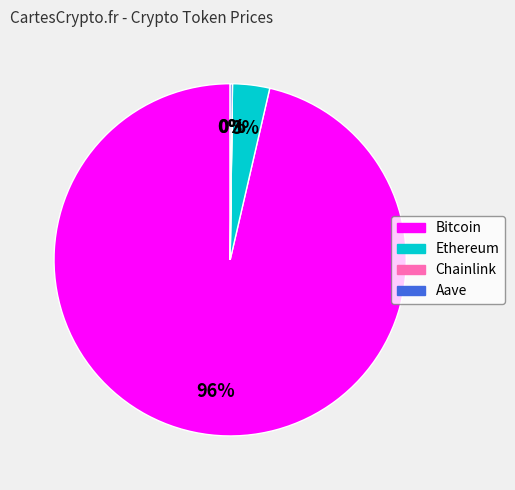

What is the largest slice in the pie chart?

Bitcoin